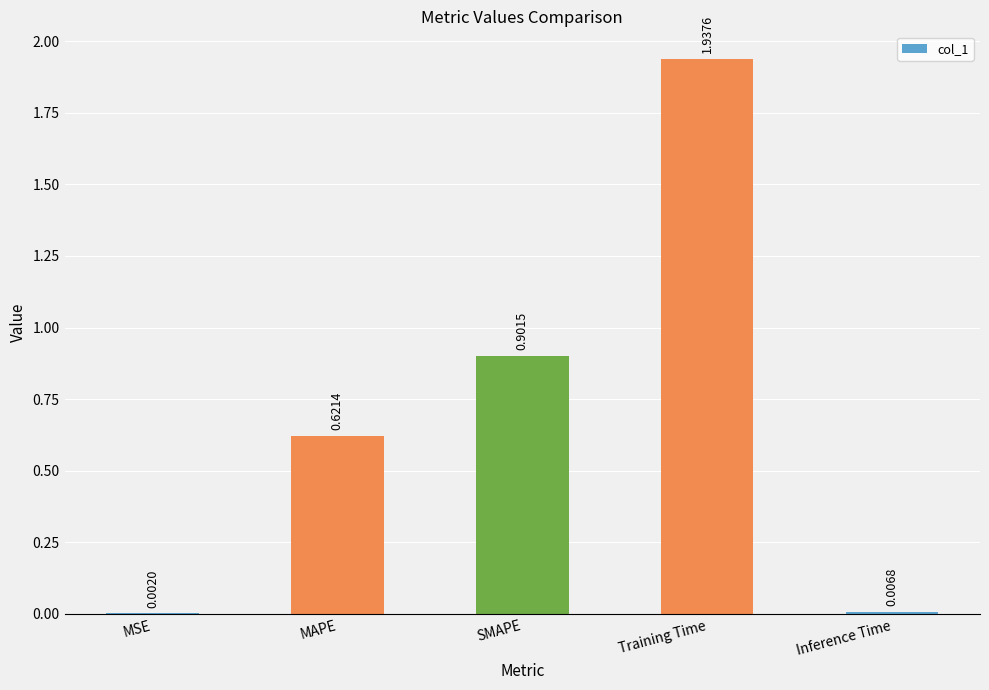

The value at SMAPE is 1.2. True or false?

False